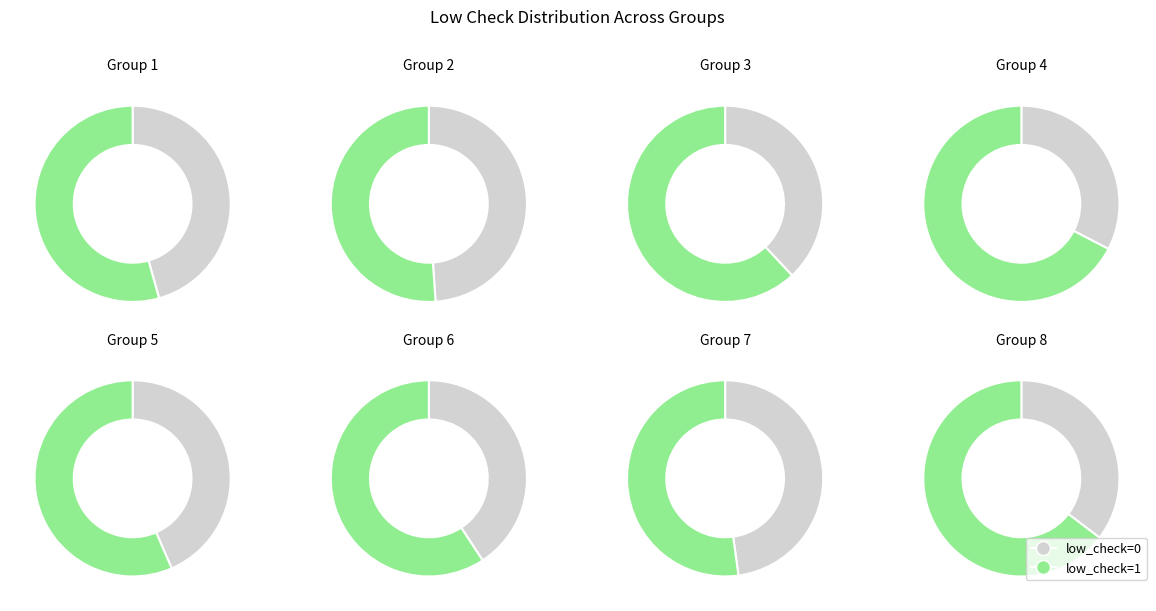

How many slices are in this pie chart?

2